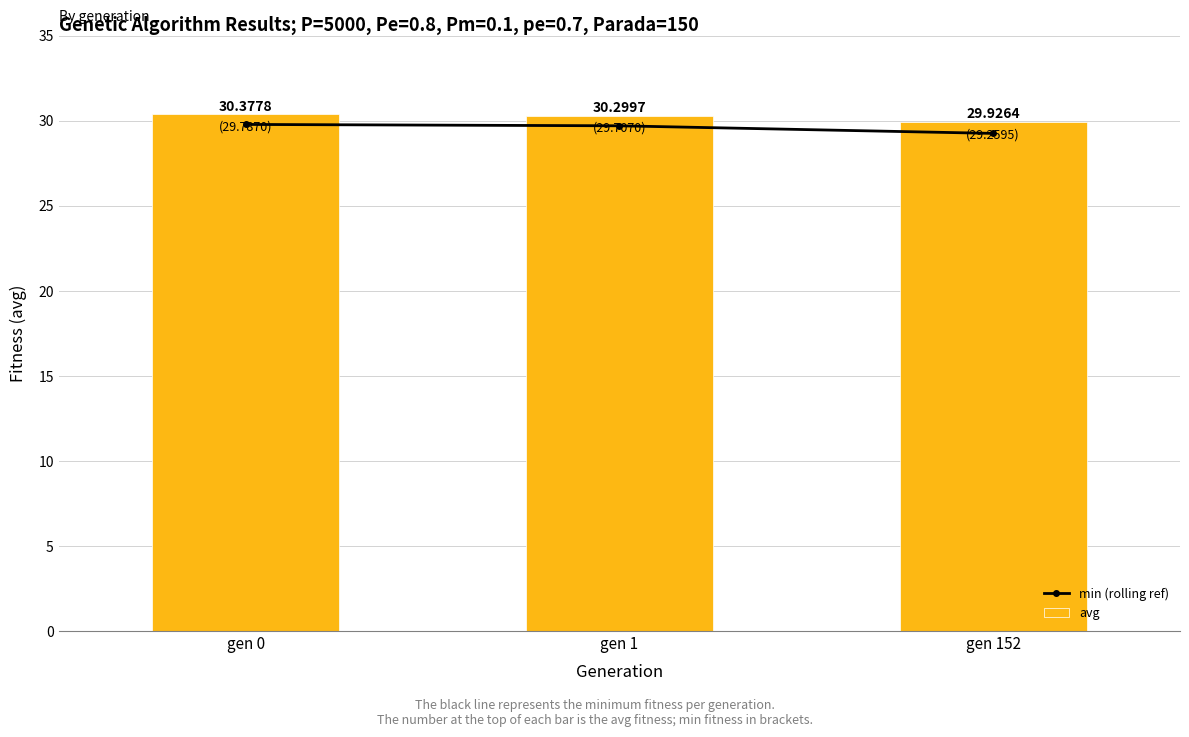

What are all the series names shown in the legend?

min (rolling ref), avg